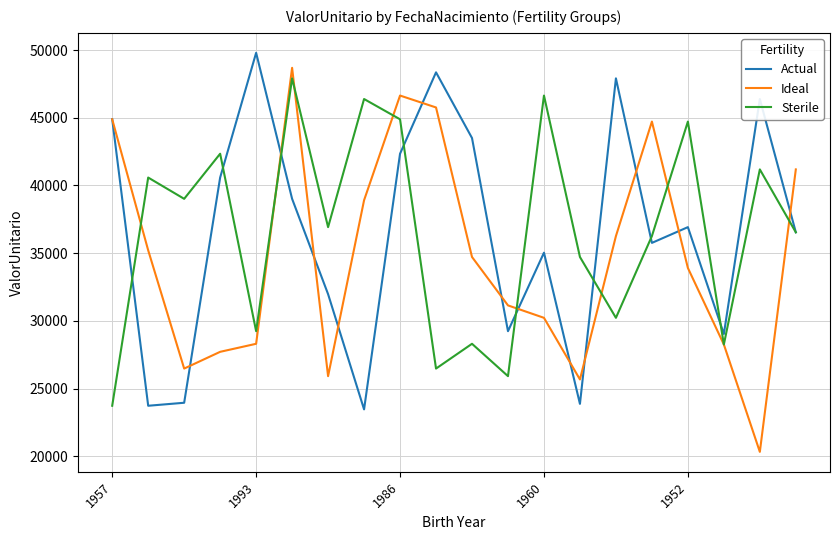

What is the greatest value displayed?

49798.3